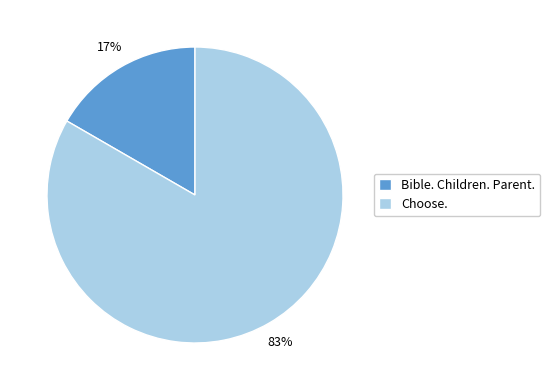

Between Choose. and Bible. Children. Parent., which is larger?

Choose.